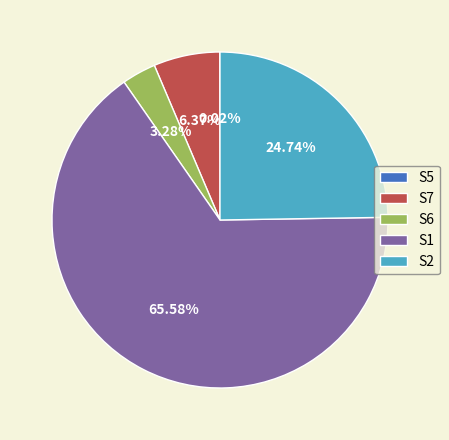

Is the sum of S2 and S7 greater than half?

No